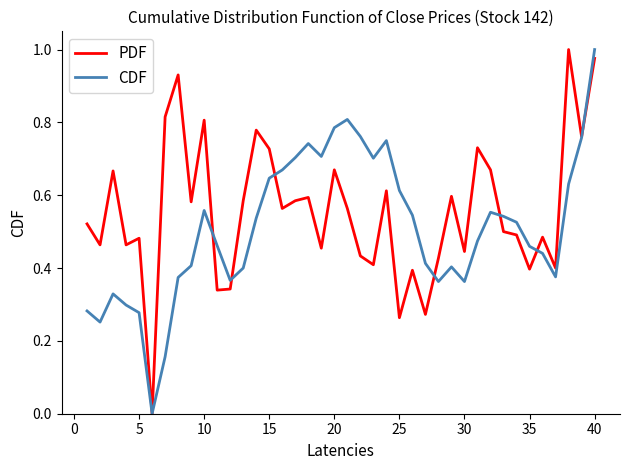

Rank the series by their average value, from highest to lowest.

PDF, CDF